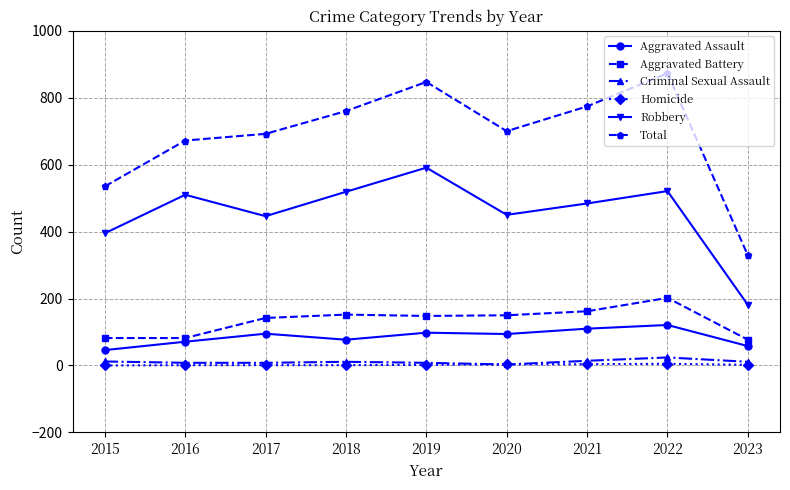

How many data points in Criminal Sexual Assault are less than 11?

4